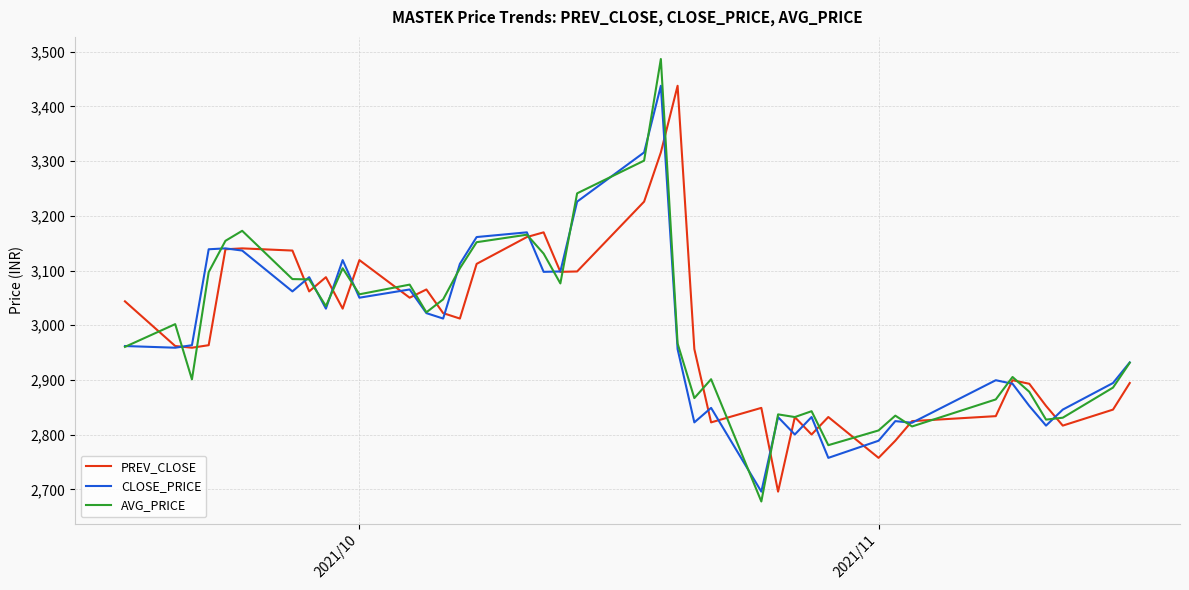

Which series has the largest range (max minus min)?

AVG_PRICE